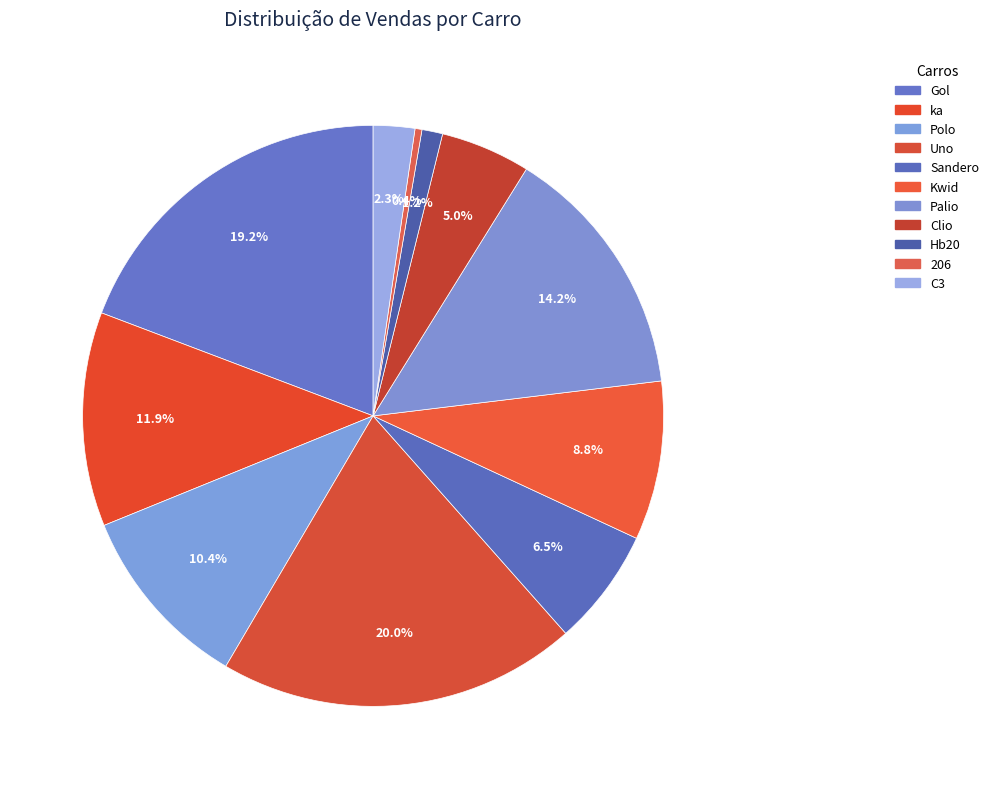

How many segments does this pie chart have?

11